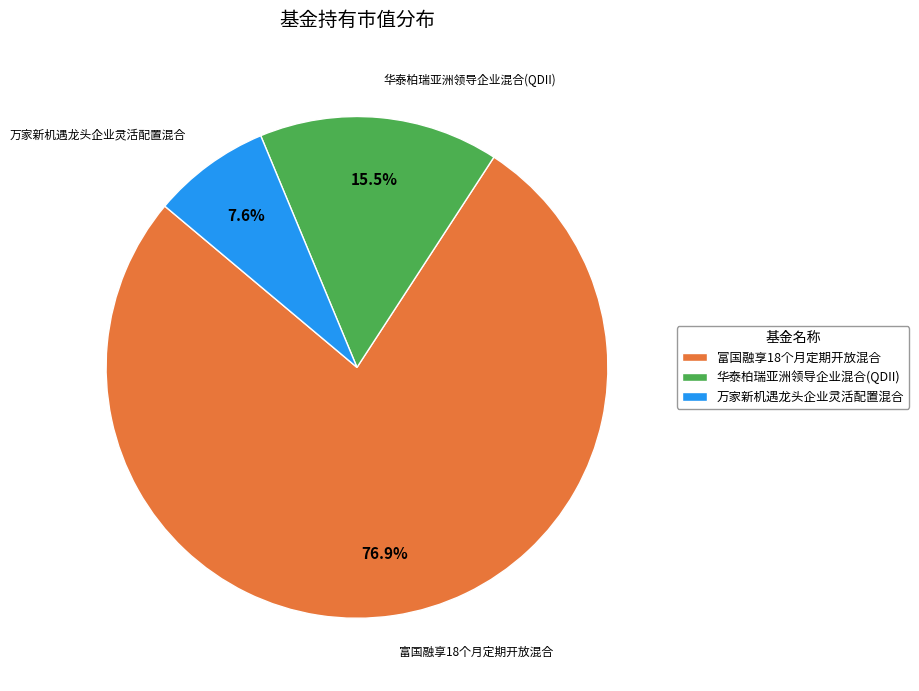

Rank the categories by value from lowest to highest.

万家新机遇龙头企业灵活配置混合, 华泰柏瑞亚洲领导企业混合(QDII), 富国融享18个月定期开放混合